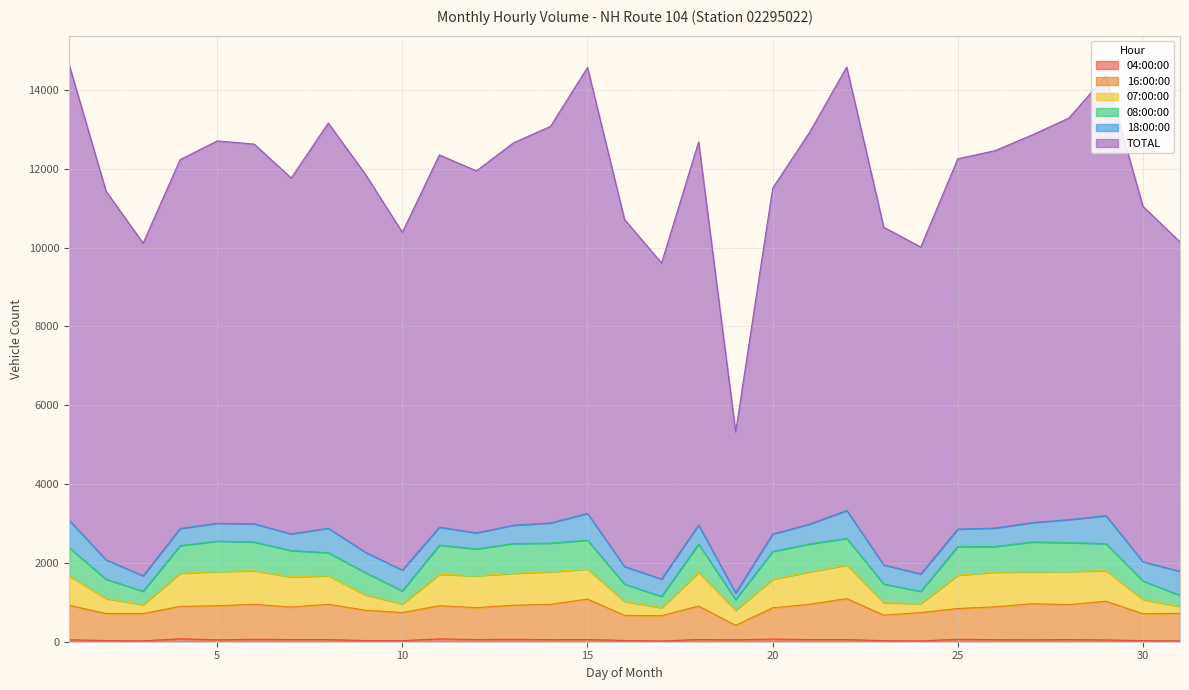

Which series has the largest total across all categories?

TOTAL